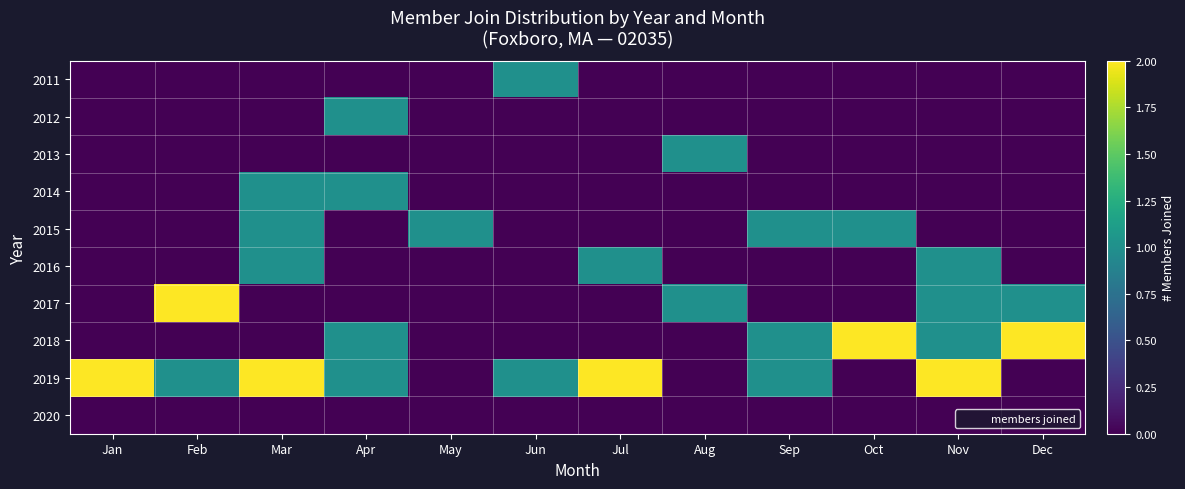

Reading left to right, what are all the values shown in this chart?

2011: Jan=0	Feb=0	Mar=0	Apr=0	May=0	Jun=1	Jul=0	Aug=0	Sep=0	Oct=0	Nov=0	Dec=0
2012: Jan=0	Feb=0	Mar=0	Apr=1	May=0	Jun=0	Jul=0	Aug=0	Sep=0	Oct=0	Nov=0	Dec=0
2013: Jan=0	Feb=0	Mar=0	Apr=0	May=0	Jun=0	Jul=0	Aug=1	Sep=0	Oct=0	Nov=0	Dec=0
2014: Jan=0	Feb=0	Mar=1	Apr=1	May=0	Jun=0	Jul=0	Aug=0	Sep=0	Oct=0	Nov=0	Dec=0
2015: Jan=0	Feb=0	Mar=1	Apr=0	May=1	Jun=0	Jul=0	Aug=0	Sep=1	Oct=1	Nov=0	Dec=0
2016: Jan=0	Feb=0	Mar=1	Apr=0	May=0	Jun=0	Jul=1	Aug=0	Sep=0	Oct=0	Nov=1	Dec=0
2017: Jan=0	Feb=2	Mar=0	Apr=0	May=0	Jun=0	Jul=0	Aug=1	Sep=0	Oct=0	Nov=1	Dec=1
2018: Jan=0	Feb=0	Mar=0	Apr=1	May=0	Jun=0	Jul=0	Aug=0	Sep=1	Oct=2	Nov=1	Dec=2
2019: Jan=2	Feb=1	Mar=2	Apr=1	May=0	Jun=1	Jul=2	Aug=0	Sep=1	Oct=0	Nov=2	Dec=0
2020: Jan=0	Feb=0	Mar=0	Apr=0	May=0	Jun=0	Jul=0	Aug=0	Sep=0	Oct=0	Nov=0	Dec=0